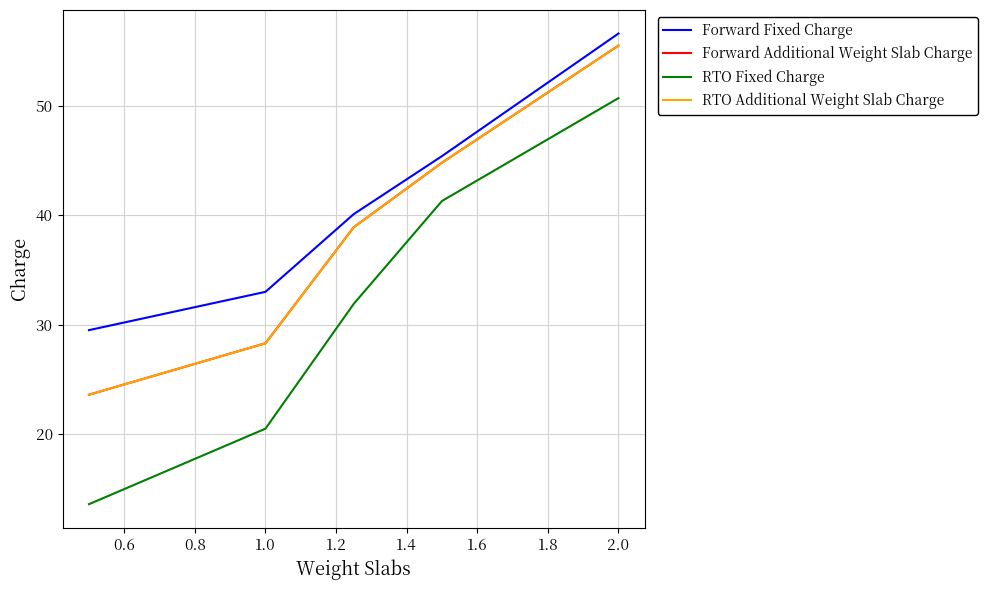

Does the chart have visible grid lines?

Yes